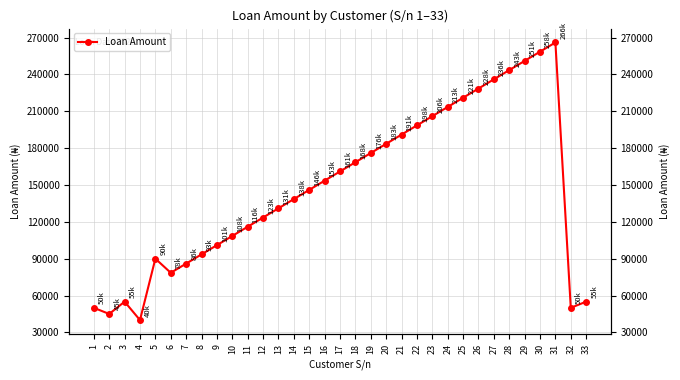

True or false: the data has more than 0 interior local peaks.

True